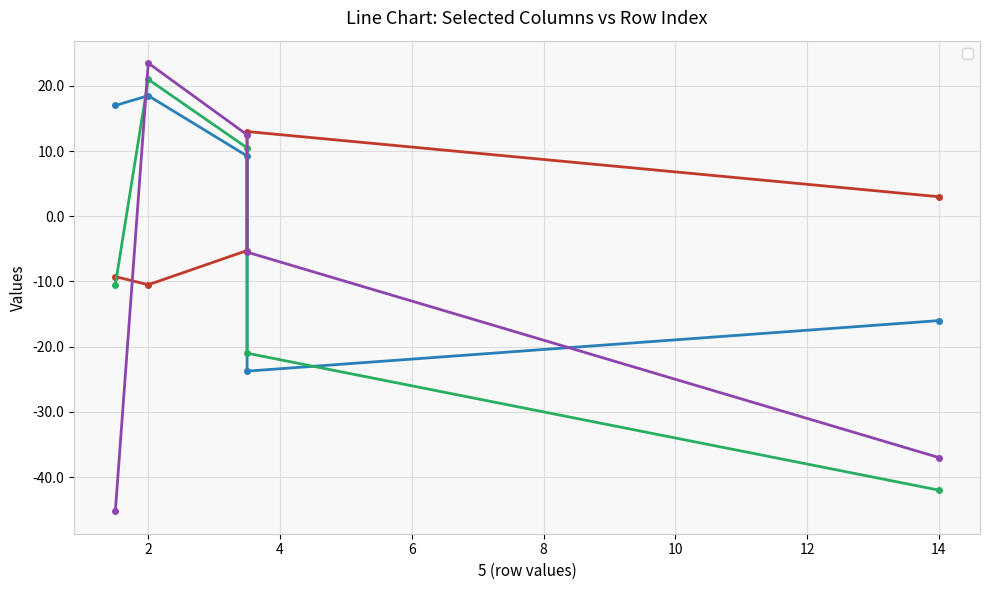

Rank the categories by _2 value from highest to lowest.

2, 1.5, 3.5, 14, 3.5